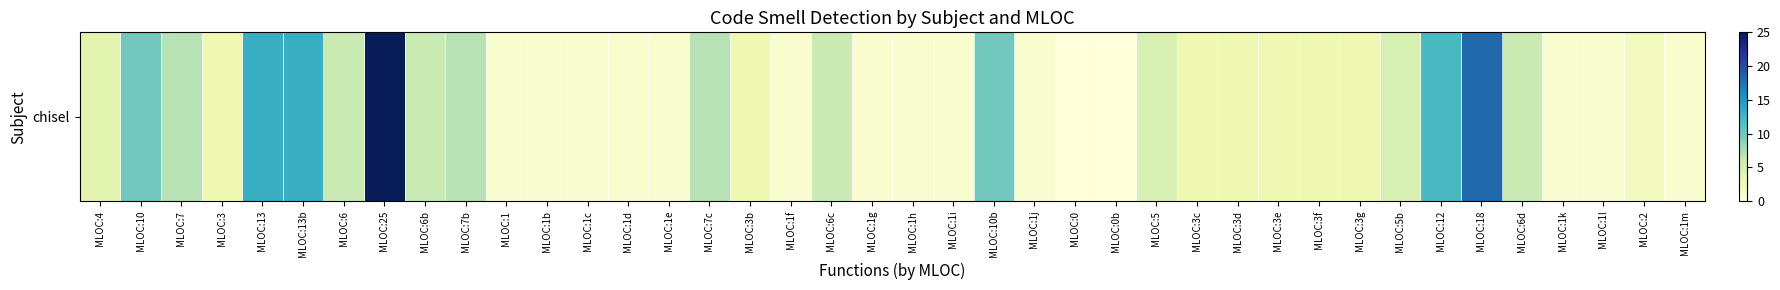

How many series are shown in this chart?

1